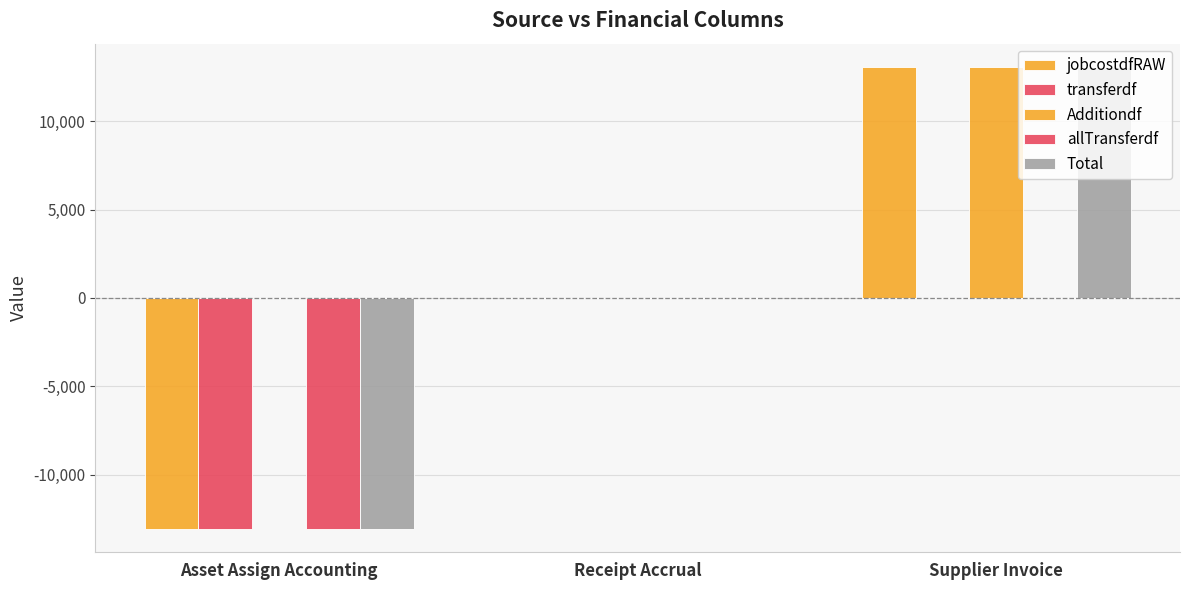

Is the value of transferdf at Receipt Accrual greater than the value of allTransferdf at Asset Assign Accounting?

Yes